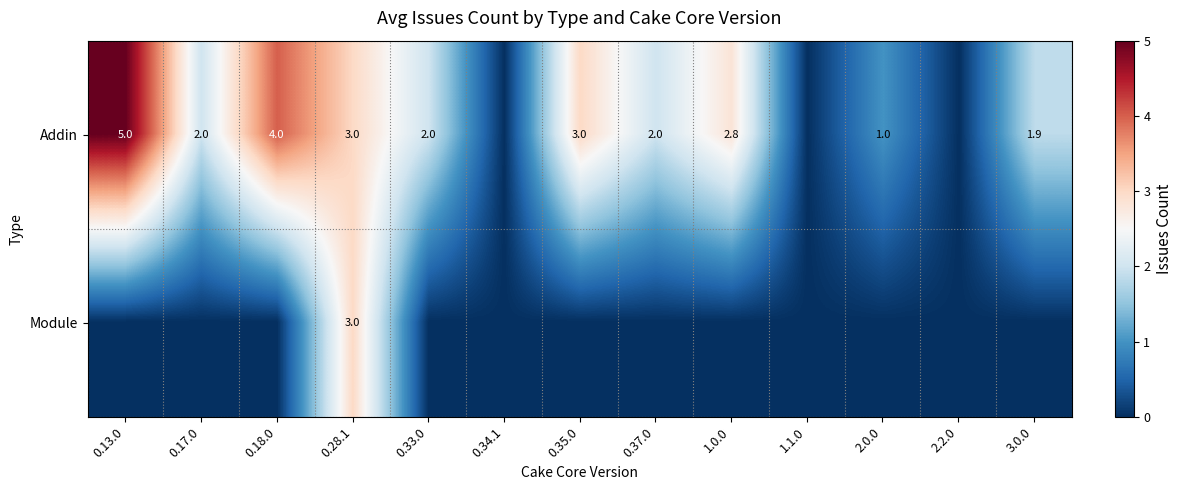

True or false: Addin has a value of 4.1 at 1.0.0.

False